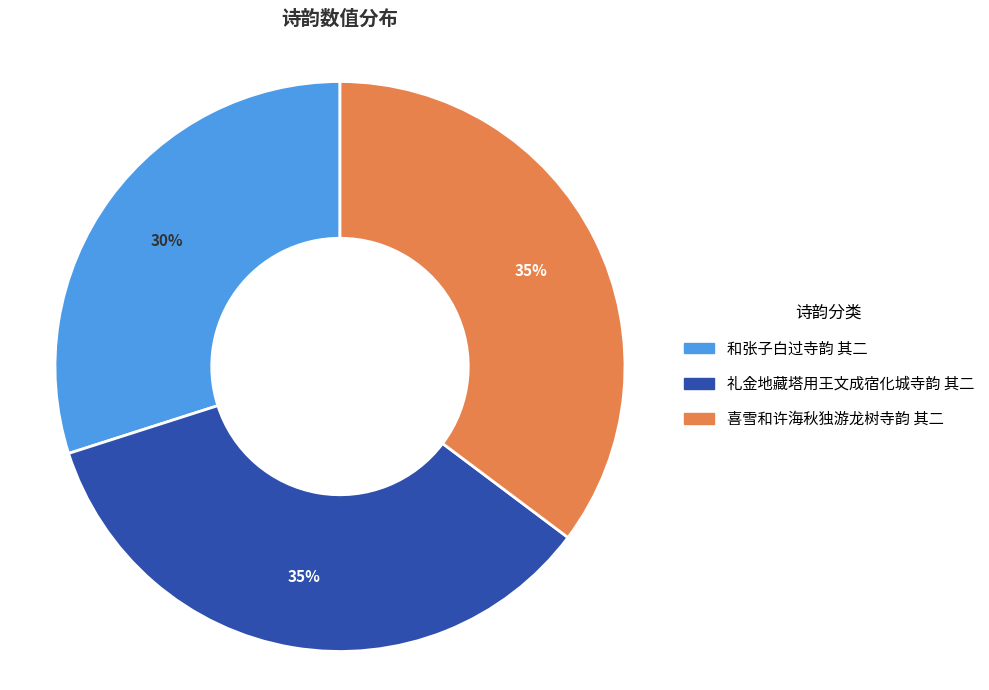

Do 和张子白过寺韵 其二 and 喜雪和许海秋独游龙树寺韵 其二 together represent more than half of the pie?

Yes